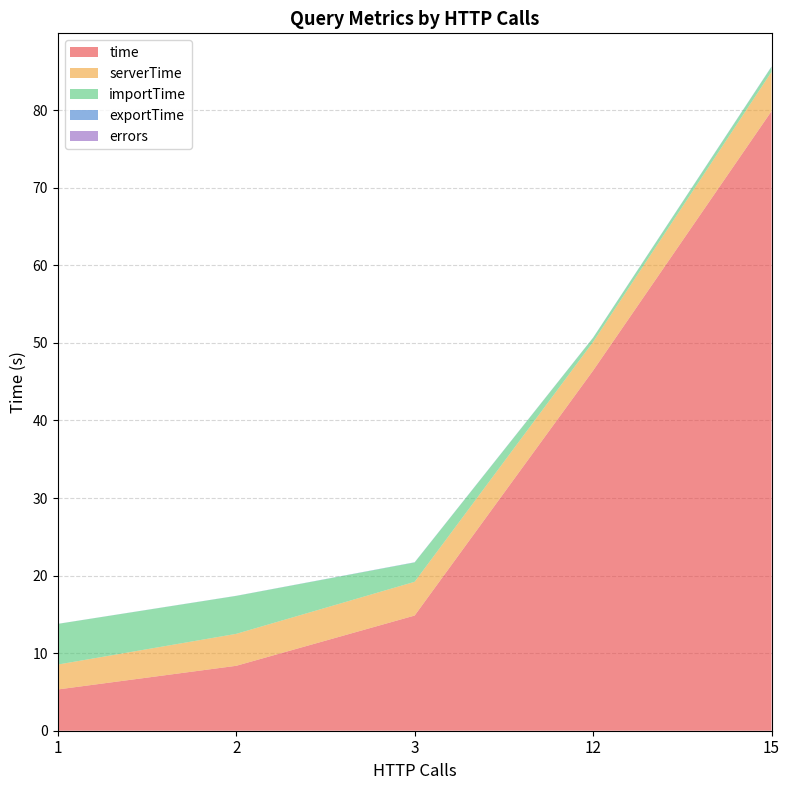

Reading left to right, extract all data points from this chart.

time: 1=5.3	2=8.4	3=14.8	12=46.4	15=79.9
serverTime: 1=3.2	2=4.1	3=4.3	12=3.7	15=5.1
importTime: 1=5.2	2=4.9	3=2.5	12=0.5	15=0.7
exportTime: 1=0.0	2=0.0	3=0.0	12=0.0	15=0.0
errors: 1=0.0	2=0.0	3=0.0	12=0.0	15=0.0